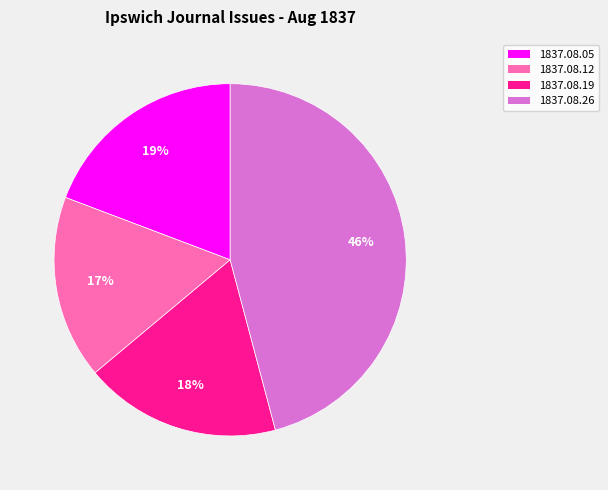

Is there a majority slice in this chart?

No